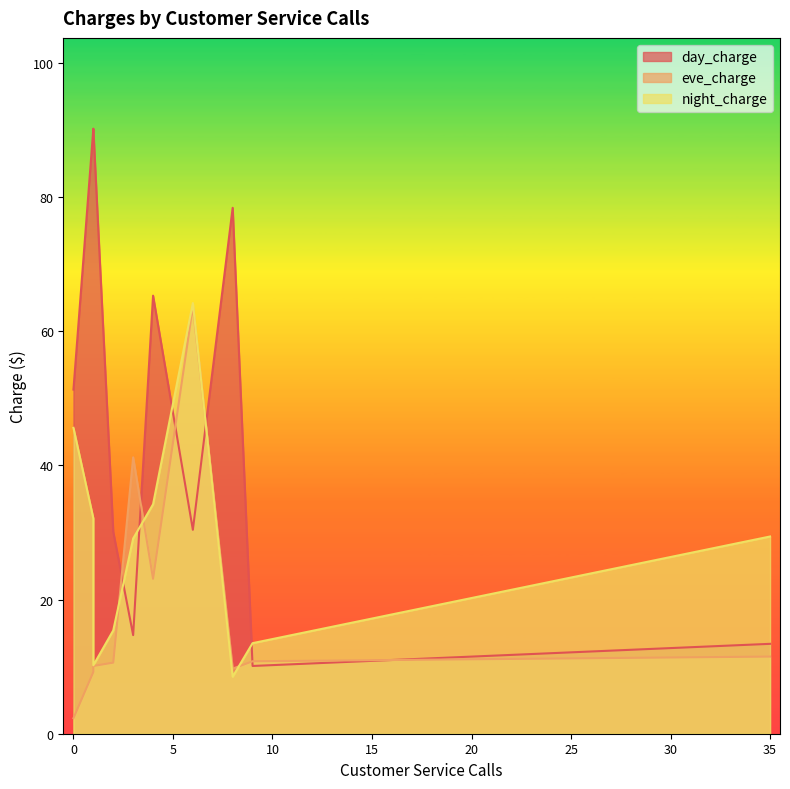

Where is eve_charge nearest to the value 33?

3